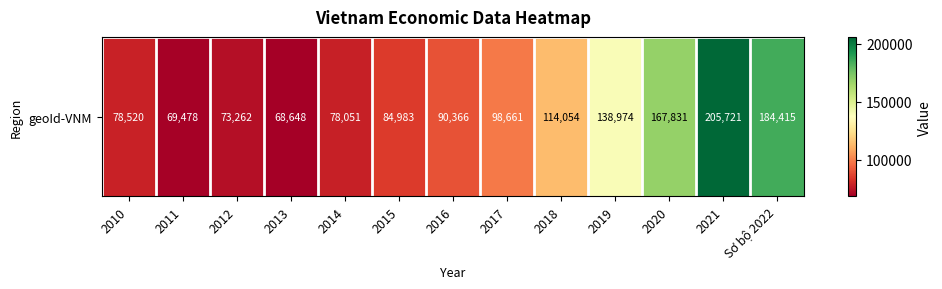

Approximately how many times larger is the value at 2020 compared to 2012?

2.3